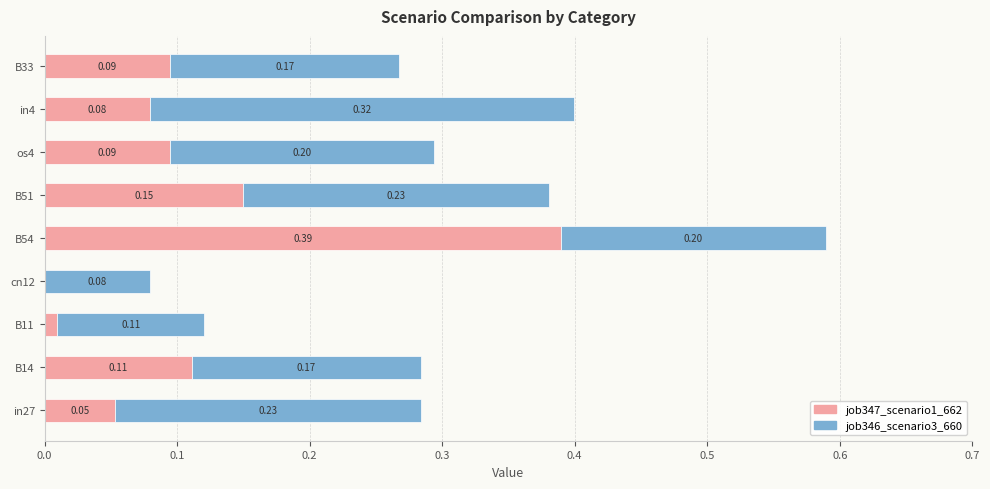

At which category is the sum across all series the highest?

B54